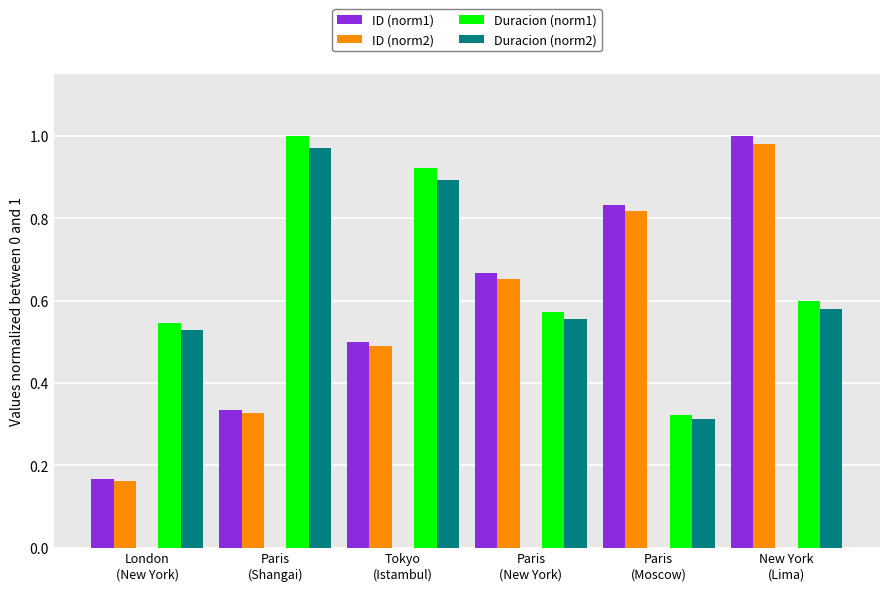

Are the bars horizontal?

No